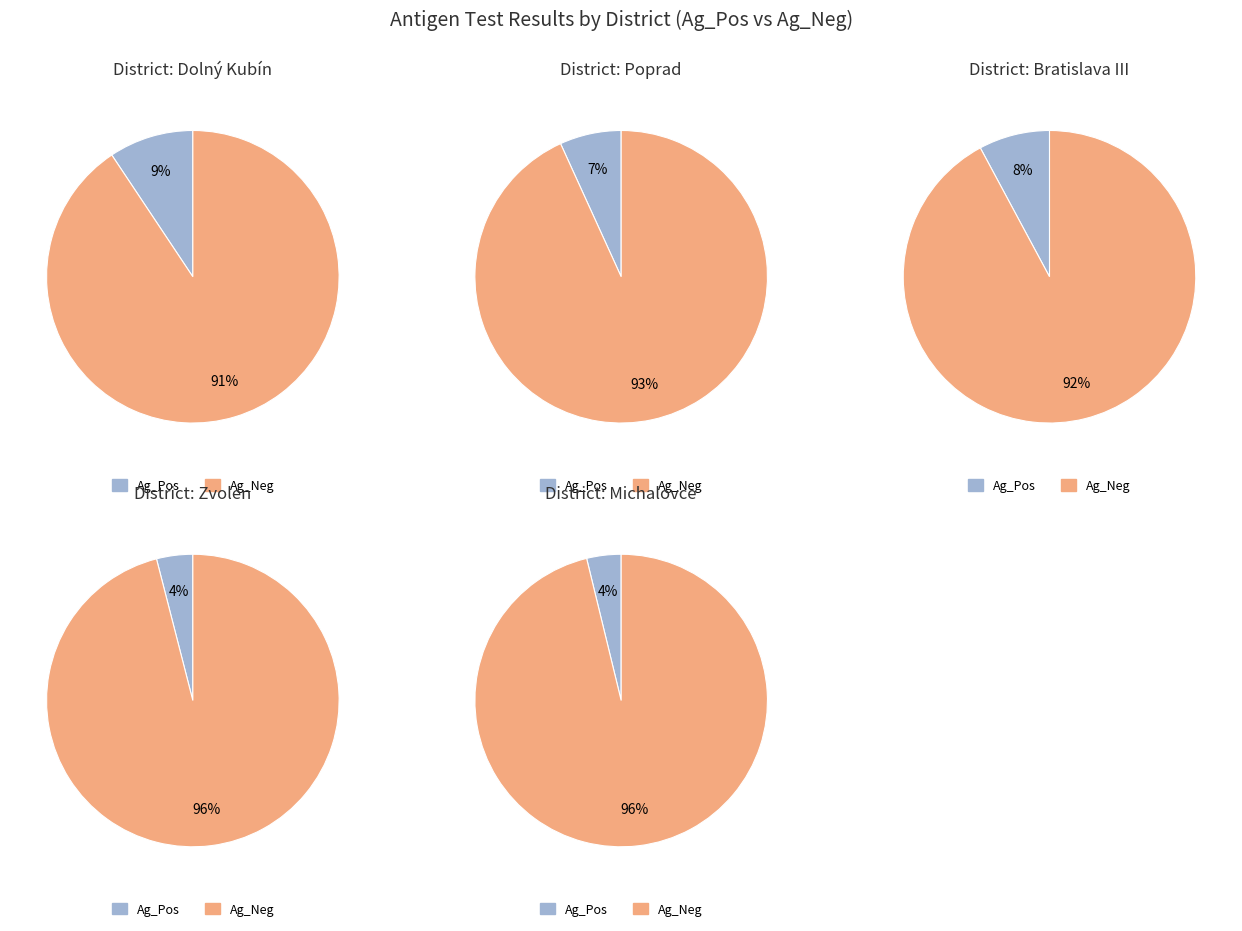

Is the sum of Ag_Pos and 7 greater than half?

No